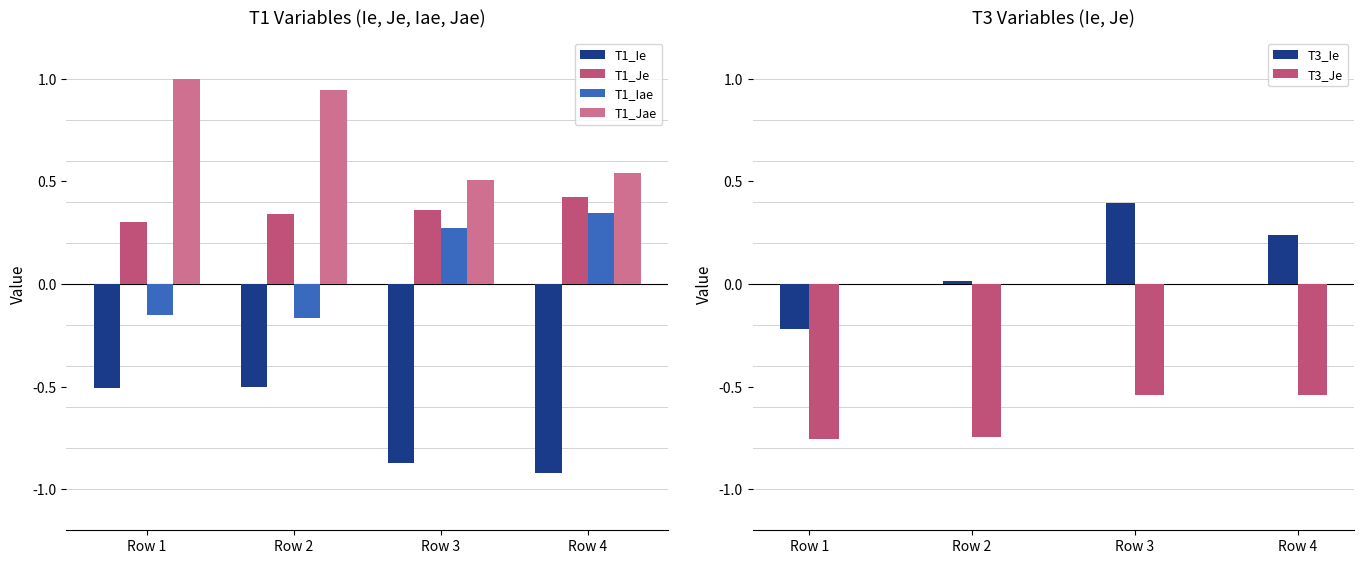

What is the difference between the second highest and second lowest values in the T3_Je series?

0.2